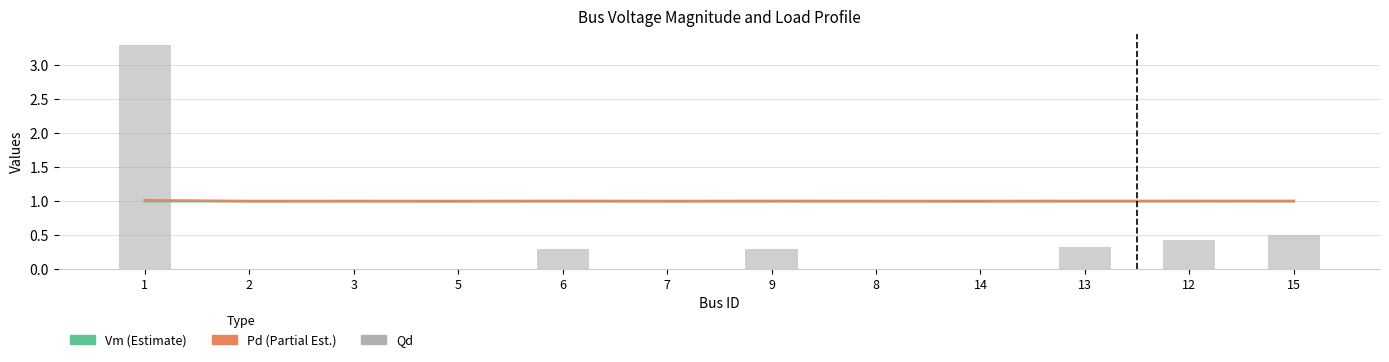

Reading right to left, list all the values displayed in this chart.

Vm: 15=1.0	12=1.0	13=1.0	14=1.0	8=1.0	9=1.0	7=1.0	6=1.0	5=1.0	3=1.0	2=1.0	1=1.0
Pd (offset): 15=1.0	12=1.0	13=1.0	14=1.0	8=1.0	9=1.0	7=1.0	6=1.0	5=1.0	3=1.0	2=1.0	1=1.0
Qd: 15=0.5	12=0.4	13=0.3	14=0.0	8=0.0	9=0.3	7=0.0	6=0.3	5=0.0	3=0.0	2=0.0	1=3.3